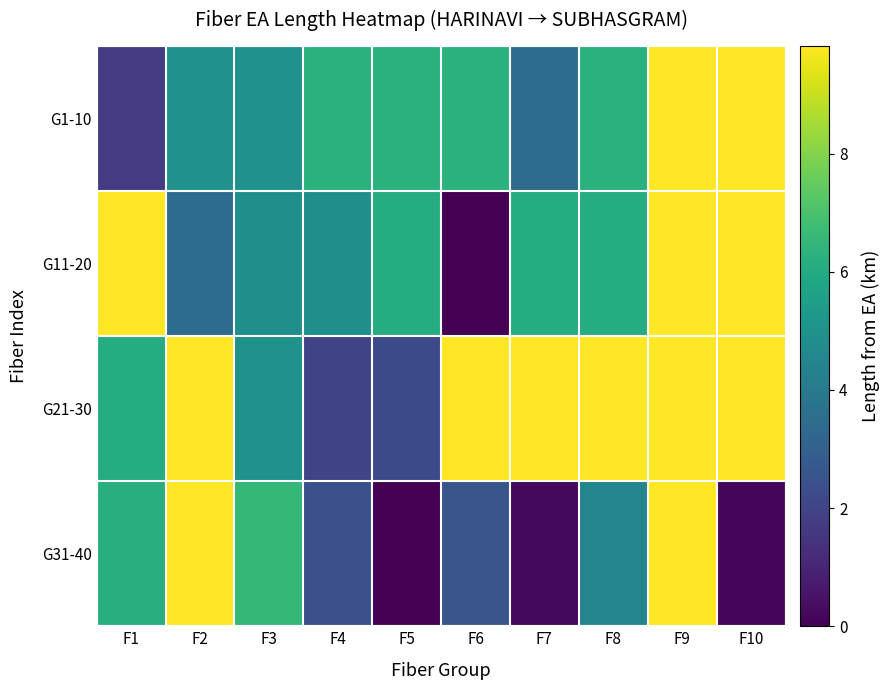

What is the greatest value displayed?

9.8